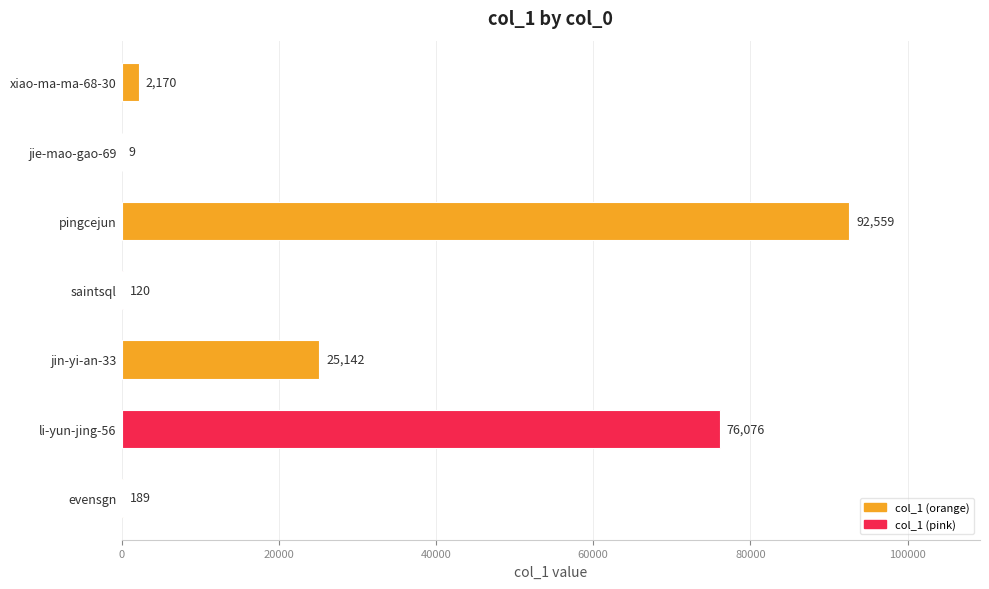

Does the chart contain stacked bars?

No